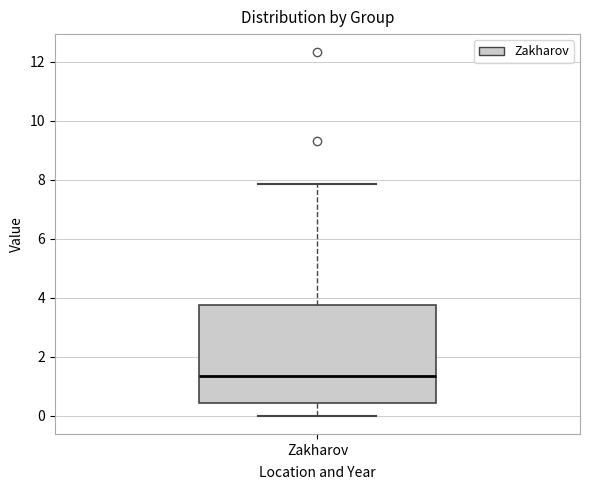

Read this box plot against the y-axis: the position of the median line, the range covered by the box, and the ends of both whiskers. The values are not printed on the chart, so give them approximately, as read against the axis.

median 1.4, box 0.4 to 3.8, whiskers 0.0 to 7.8